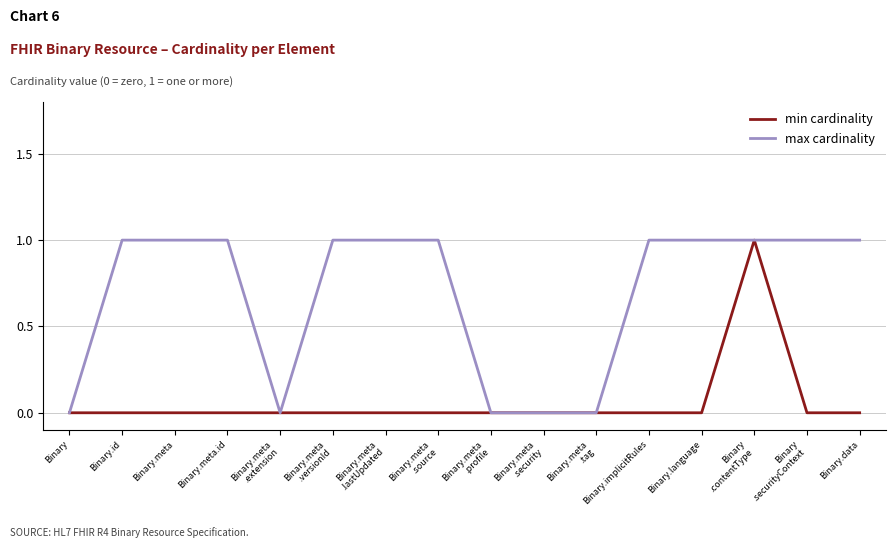

Is it true that min cardinality equals 0 at Binary.id?

True